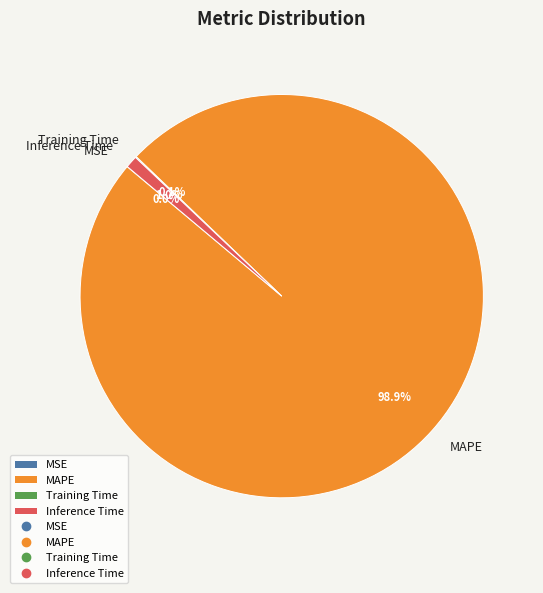

To the nearest percent, what portion does MAPE represent?

99%